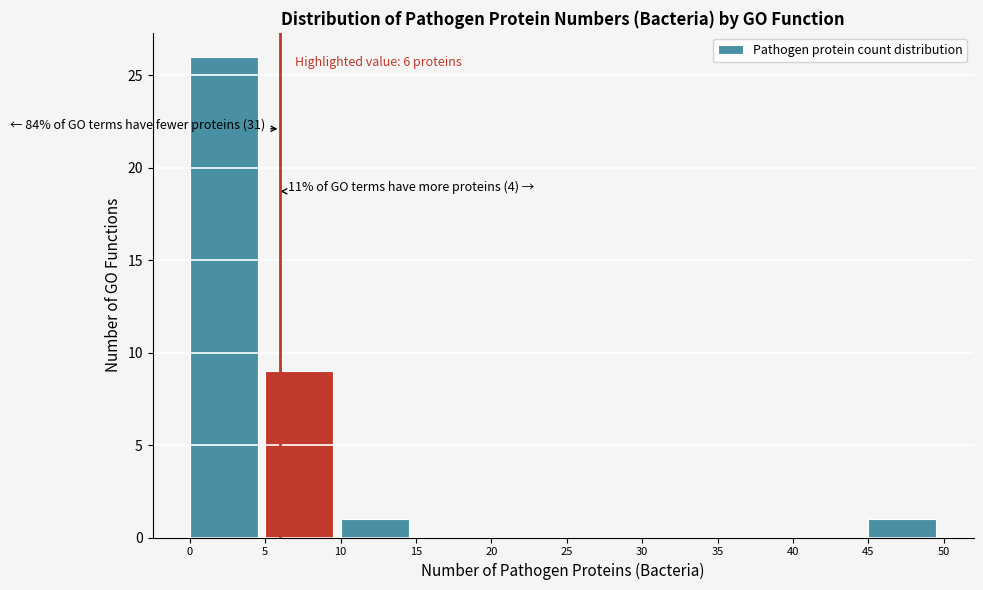

Which range on the x-axis has the tallest bar?

0 to 5